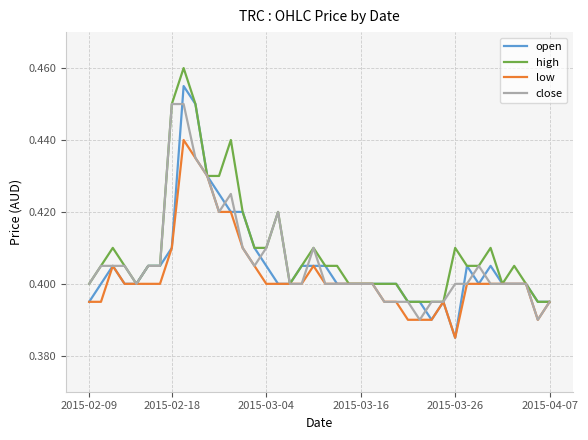

List the series in order of their peak value, highest first.

high, open, close, low